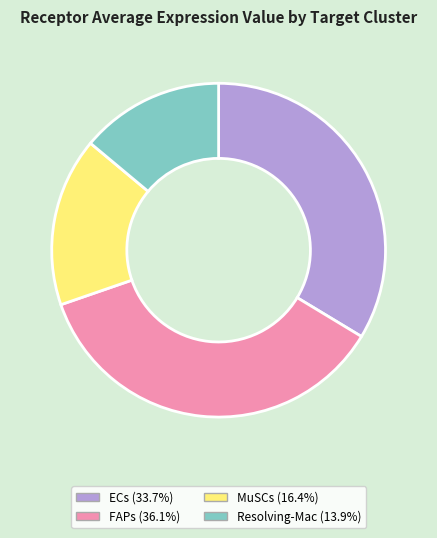

Approximately how many times larger is the value at Resolving-Mac compared to FAPs?

0.4